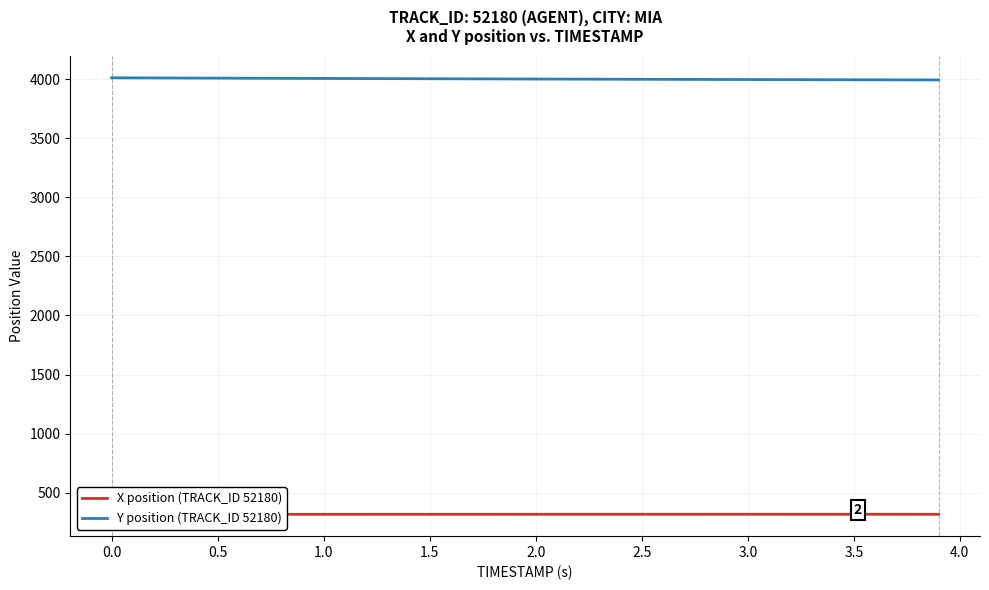

Which has a higher value, 0.5 or 4.5?

4.5